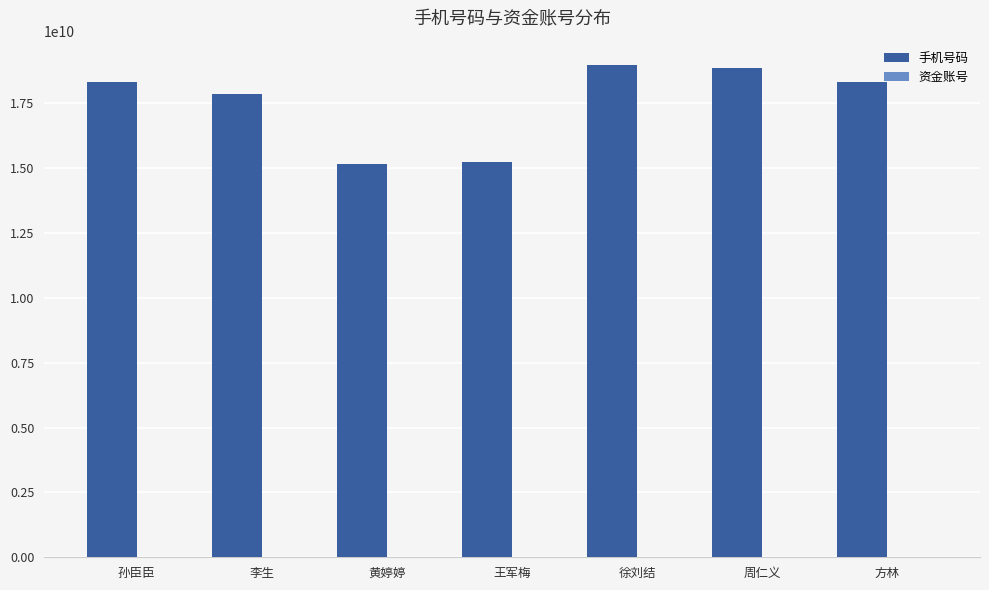

Read the value at 方林.

18326014370